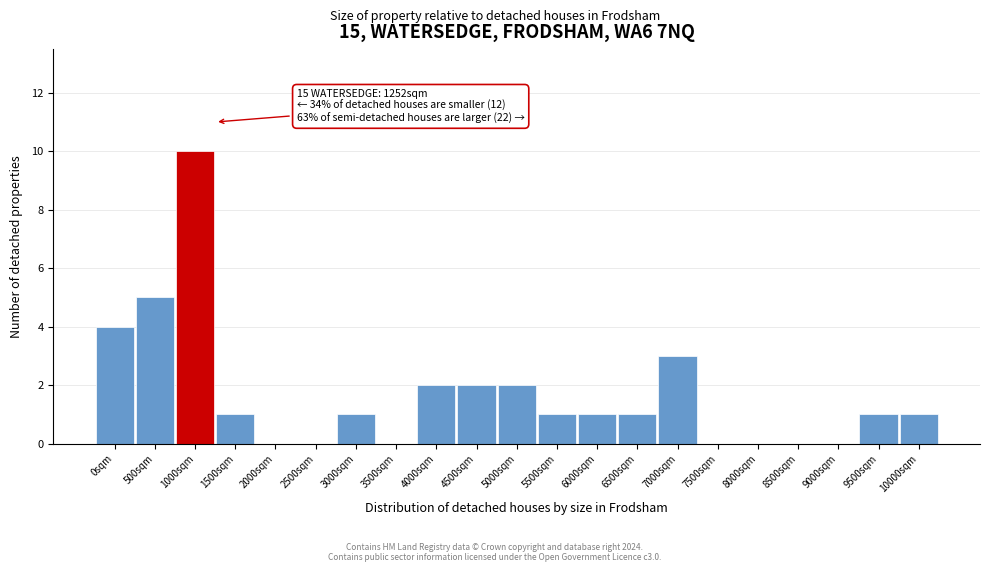

Reading left to right, extract all data points from this chart.

0sqm=4	500sqm=5	1000sqm=10	1500sqm=1	2000sqm=0	2500sqm=0	3000sqm=1	3500sqm=0	4000sqm=2	4500sqm=2	5000sqm=2	5500sqm=1	6000sqm=1	6500sqm=1	7000sqm=3	7500sqm=0	8000sqm=0	8500sqm=0	9000sqm=0	9500sqm=1	10000sqm=1